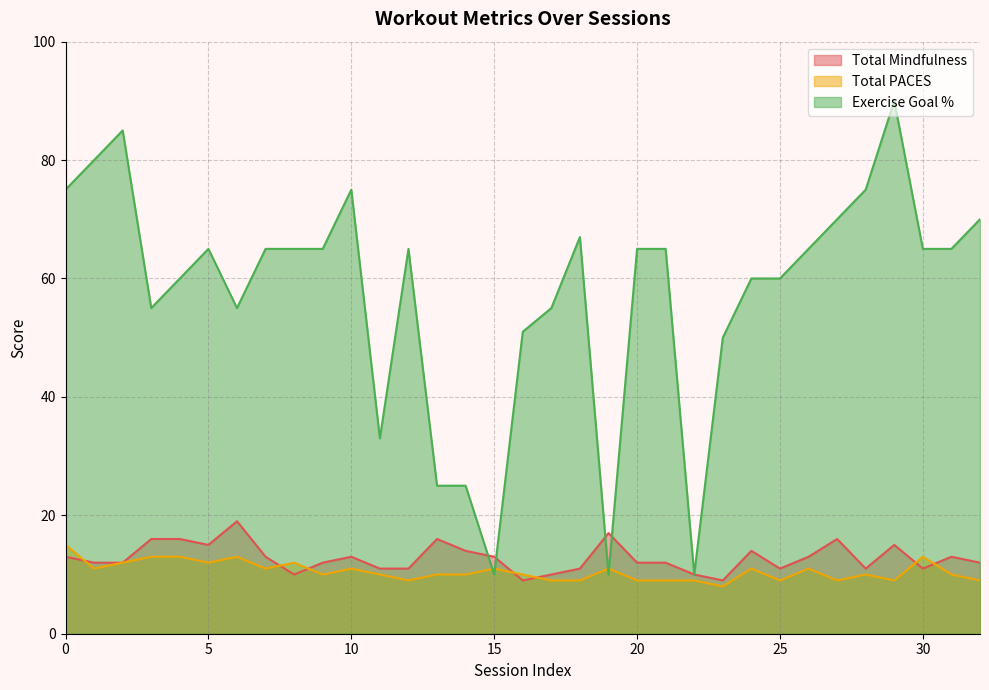

True or false: Exercise Goal % has a value of 65 at 7.

True